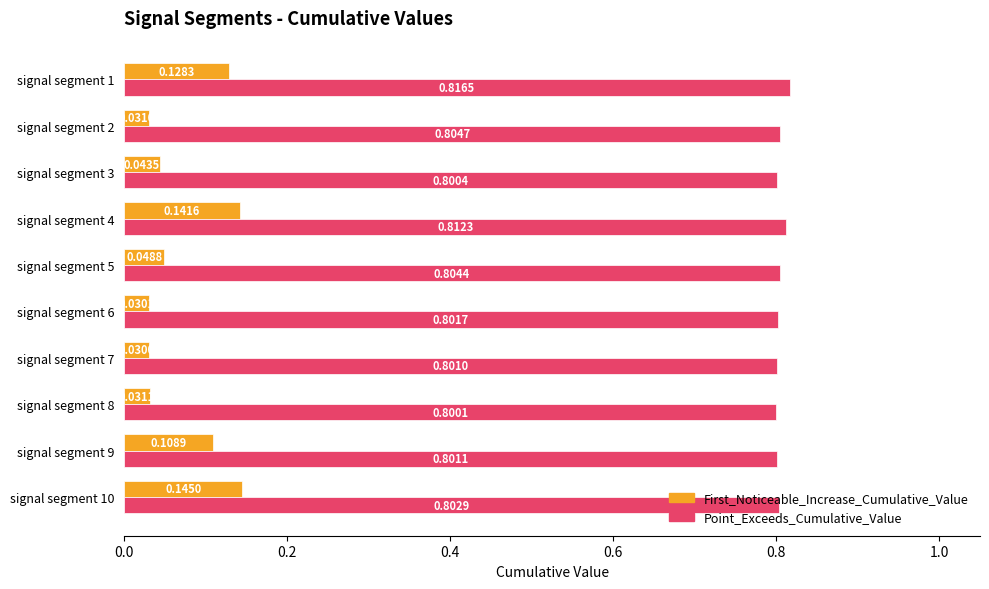

Between signal segment 2 and signal segment 7, which series saw the biggest shift?

Point_Exceeds_Cumulative_Value